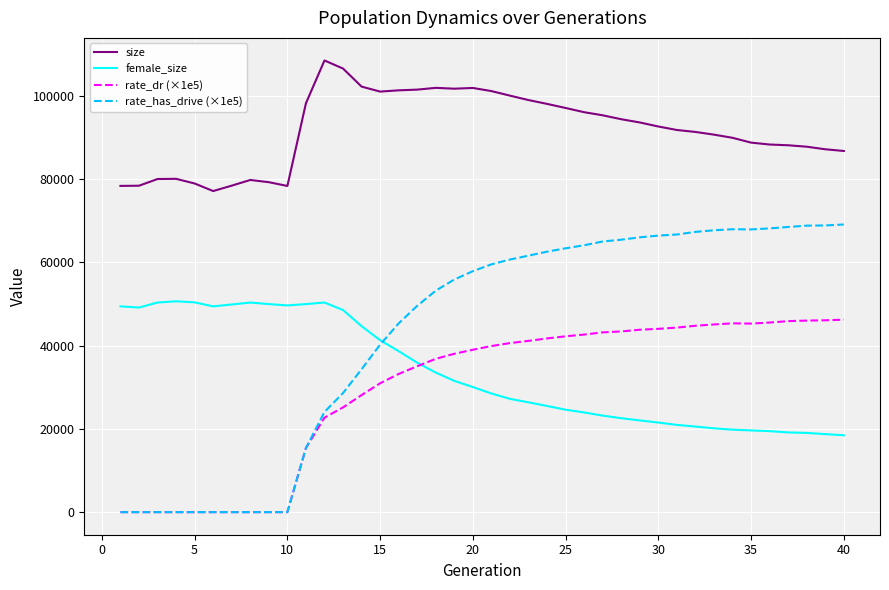

True or false: rate_dr (×1e5) and size cross at least once.

False